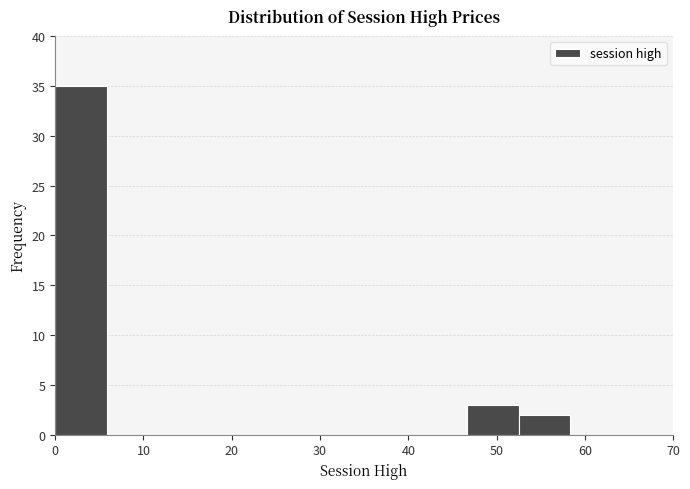

Reading left to right, list every bar in this chart as the range it spans on the x-axis followed by its height. Neither the bar edges nor the heights are printed on the chart, so give them approximately, as read against the axes.

0 to 6: 35
6 to 12: 0
12 to 18: 0
18 to 23: 0
23 to 29: 0
29 to 35: 0
35 to 41: 0
41 to 47: 0
47 to 53: 3
53 to 58: 2
58 to 64: 0
64 to 70: 0